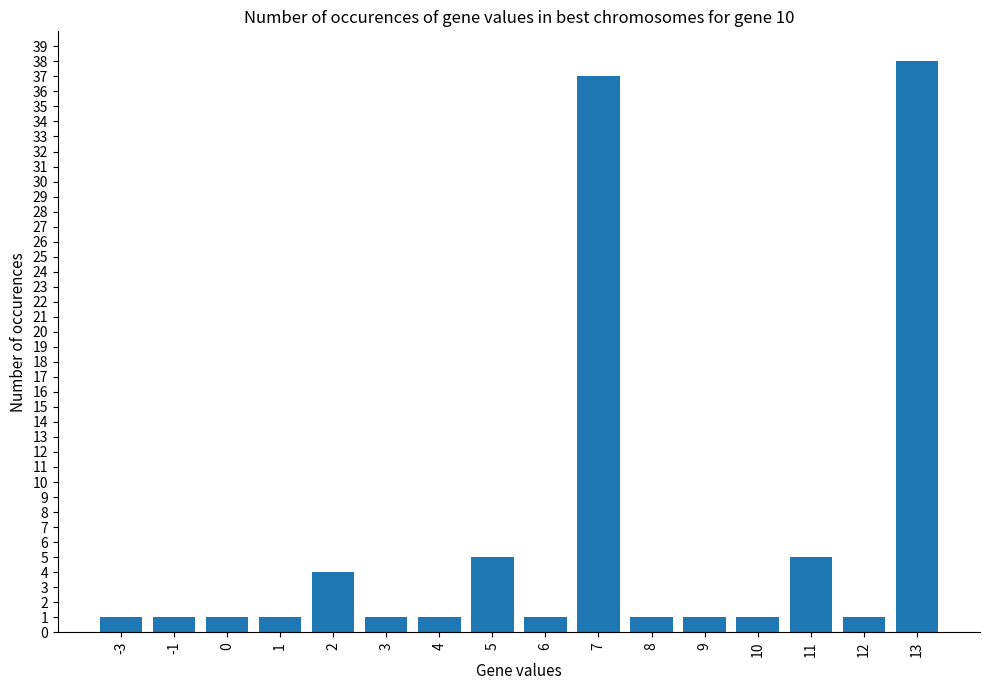

Are the bars grouped side by side (vs. stacked)?

No